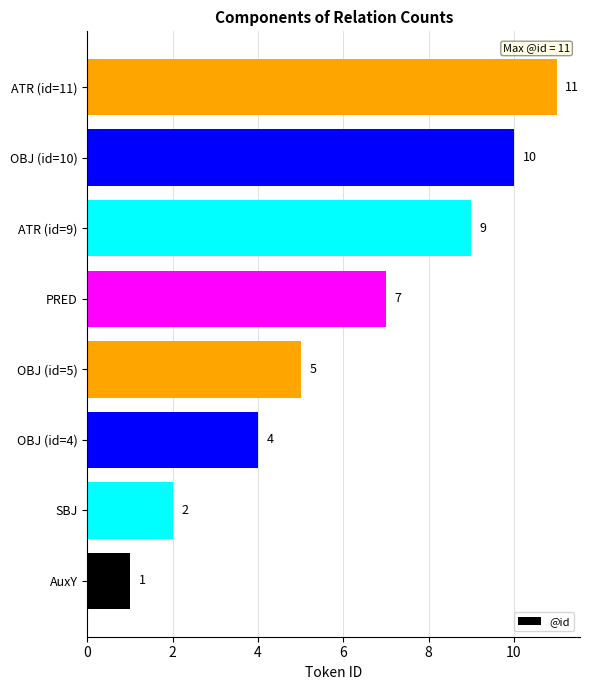

What is the sum of the values at OBJ (id=10) and PRED?

17